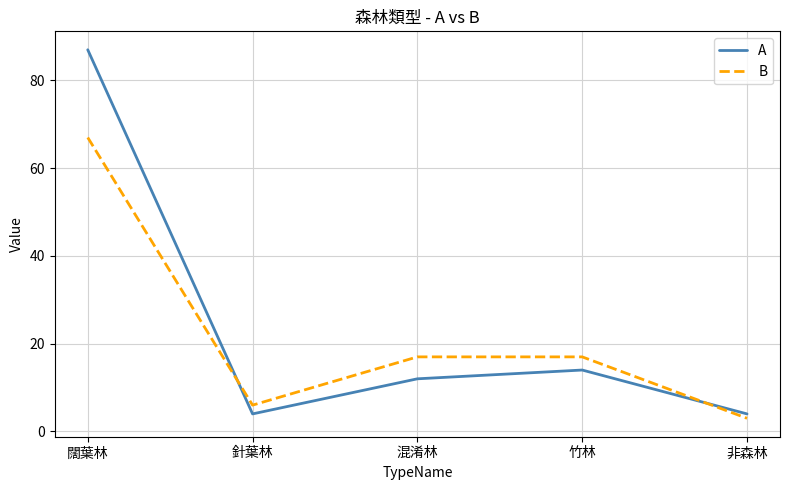

Which label corresponds to the largest value in the chart?

闊葉林